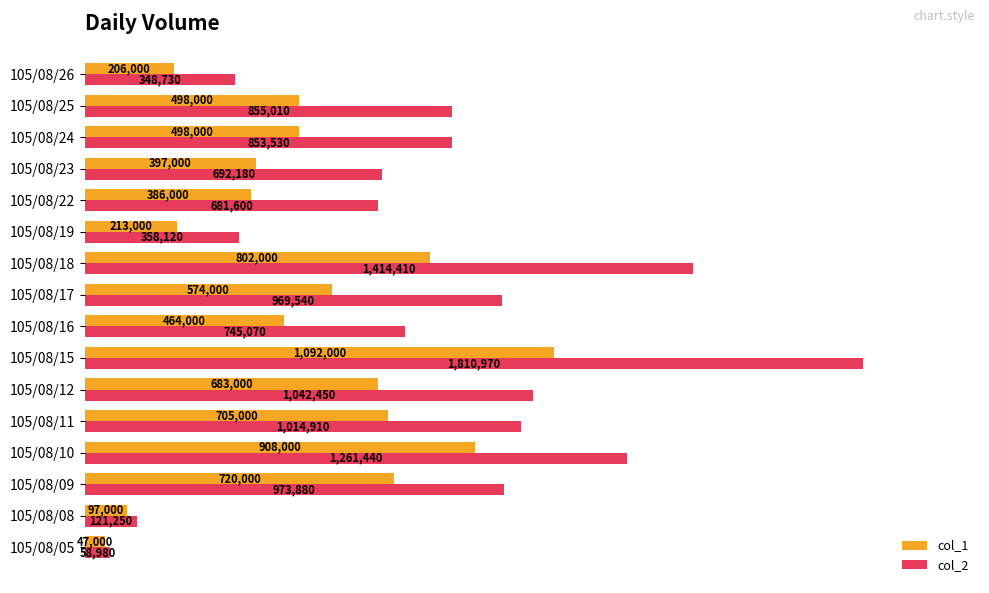

What are all the series names shown in the legend?

col_1, col_2